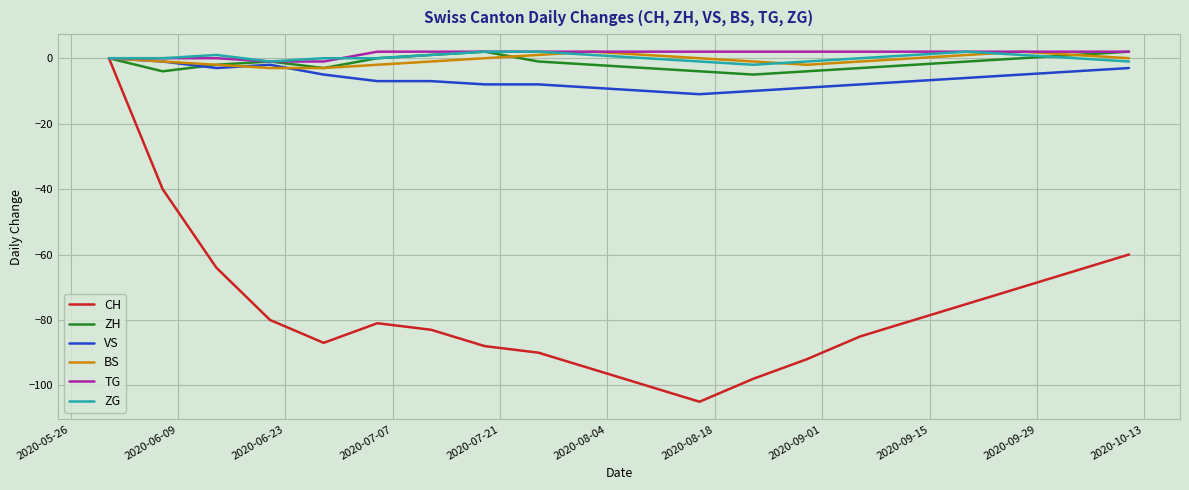

Does the chart display data point markers on the line(s)?

No